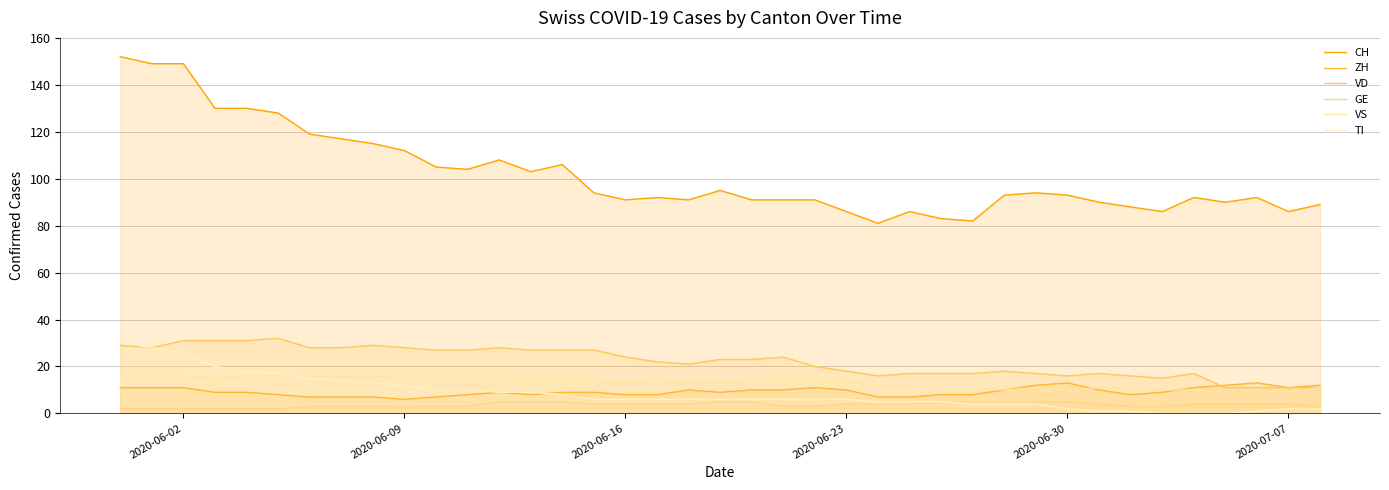

What is the maximum value for CH?

152